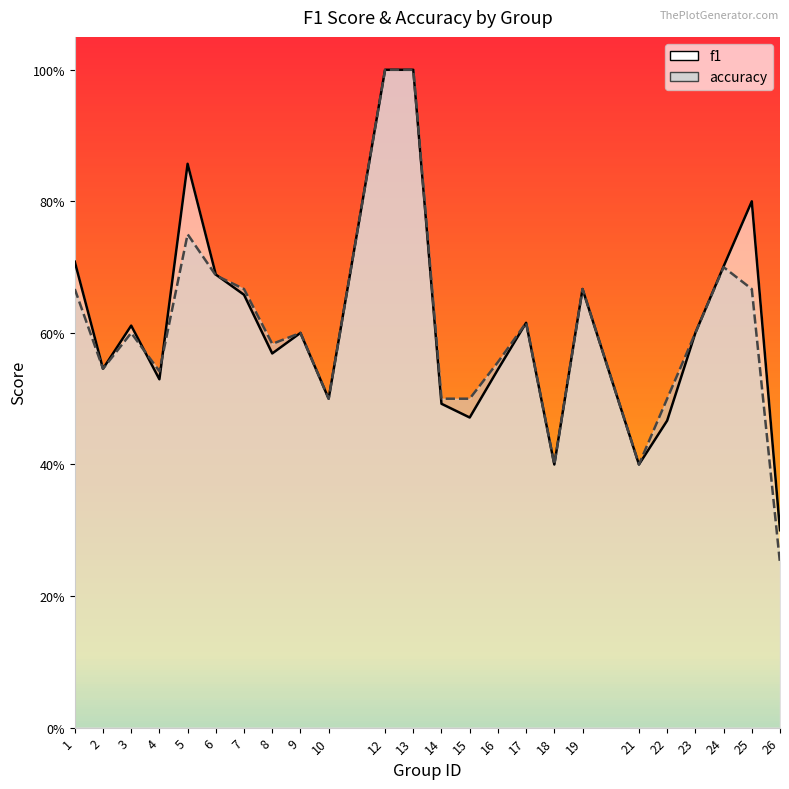

Which series has the largest total across all categories?

f1